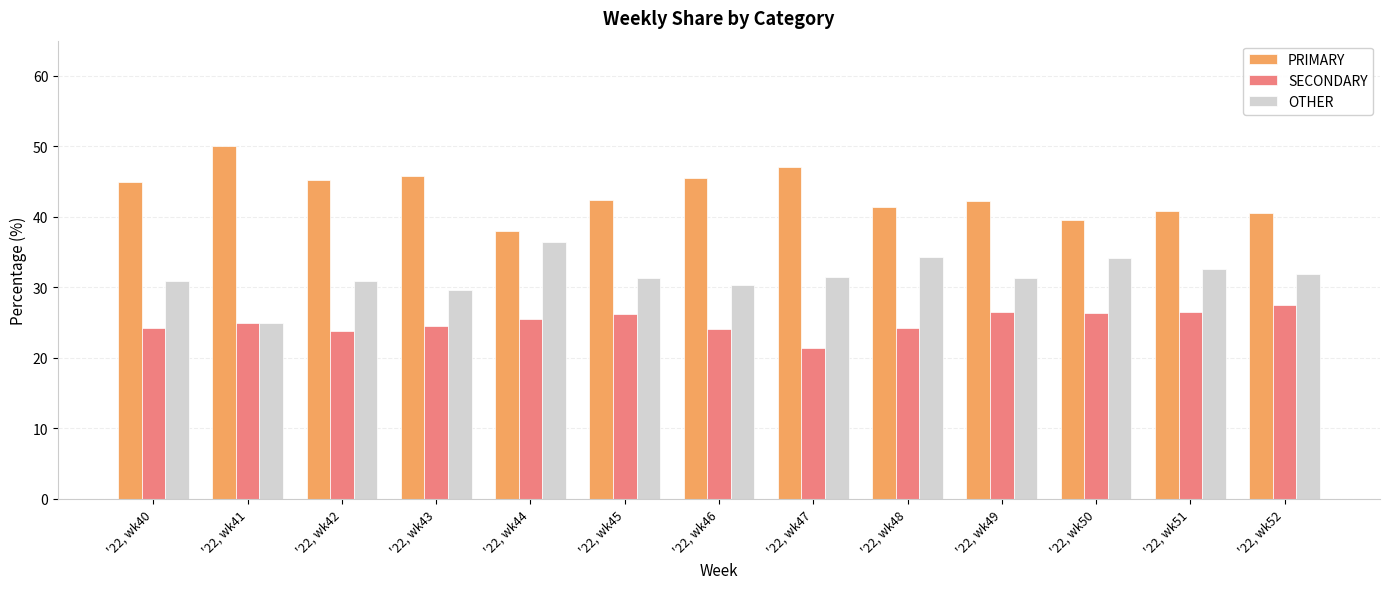

Rank the series at '22, wk49 from lowest to highest value.

SECONDARY, OTHER, PRIMARY